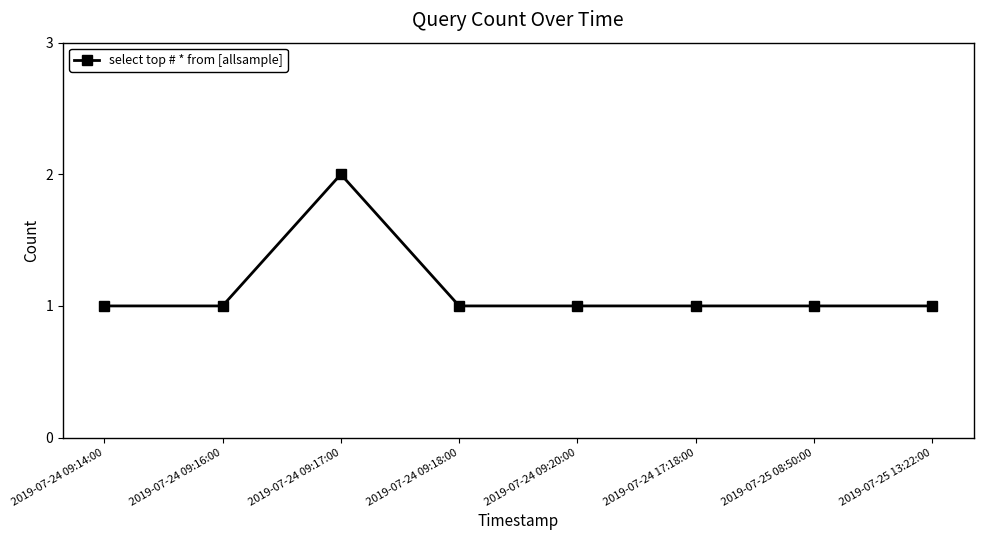

What is the greatest value displayed?

2